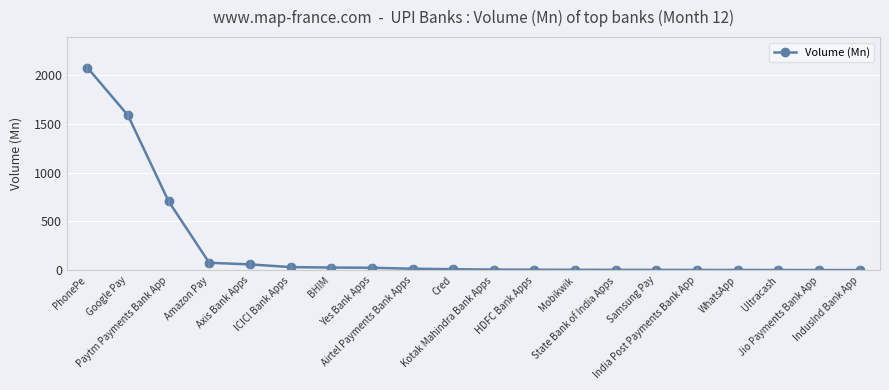

What is the sum of all values?

4649.4